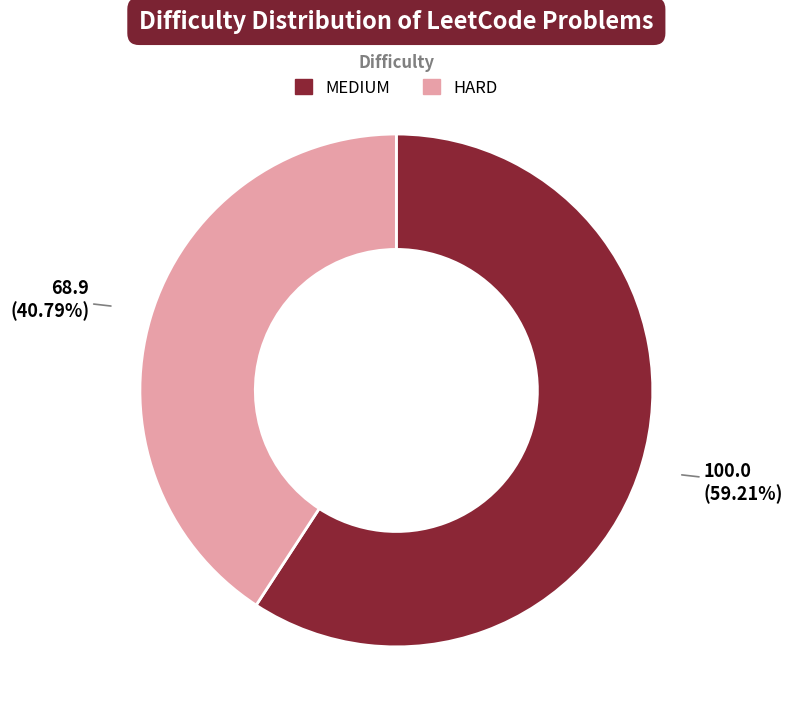

What percentage is the HARD slice, to the nearest percent?

41%